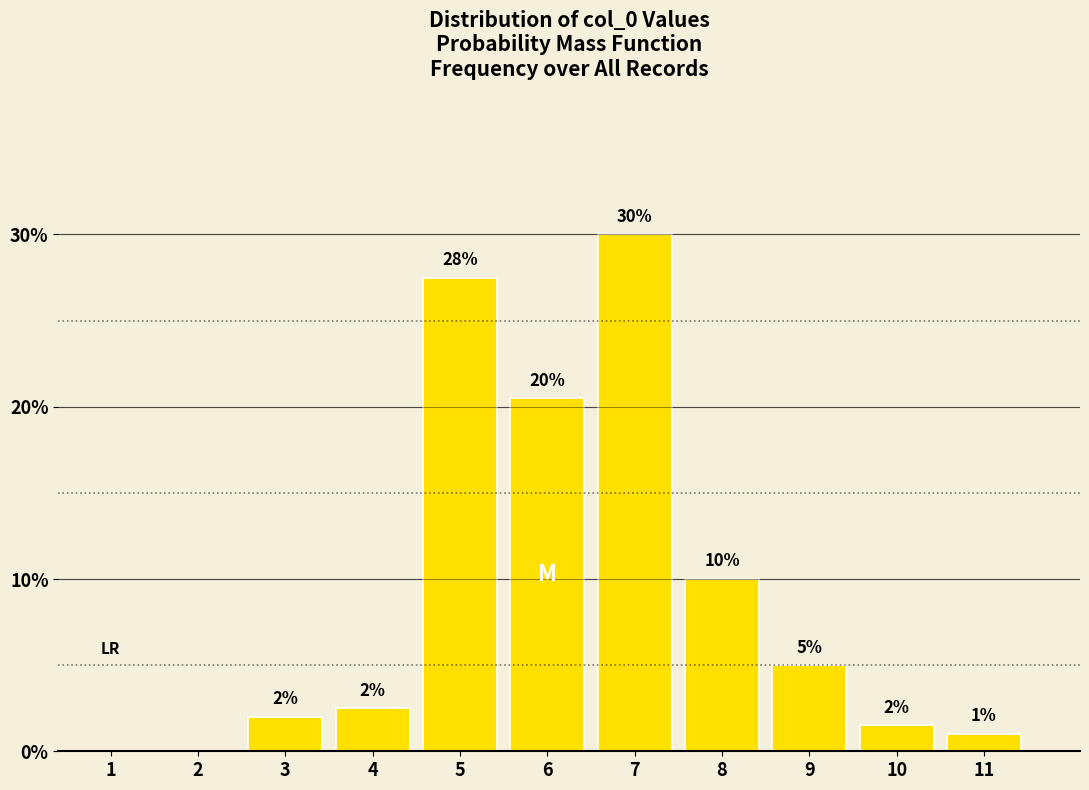

Between 6 and 4, which is larger?

6